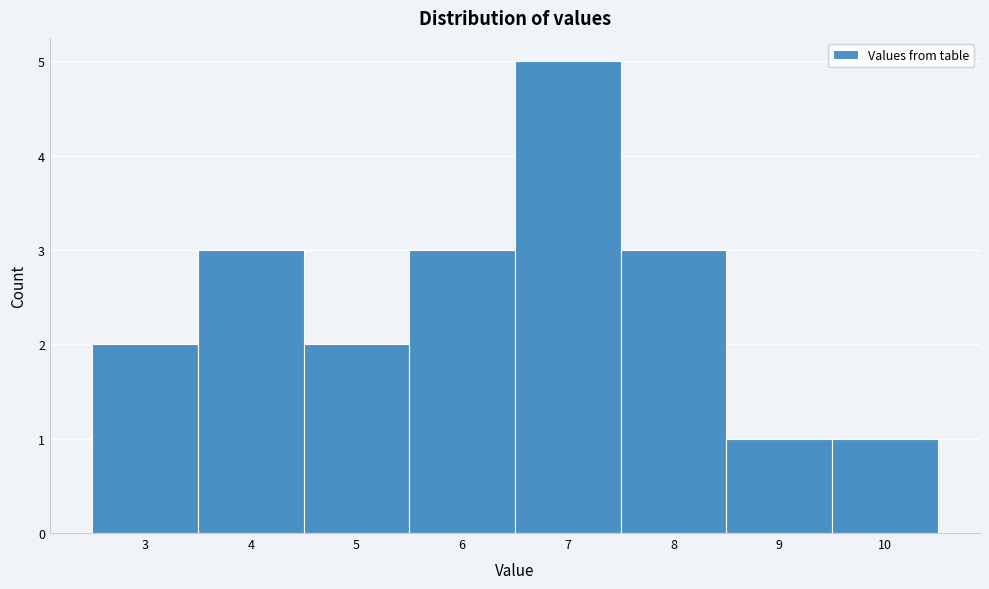

Over which range of the x-axis is the bar tallest?

6.5 to 7.5